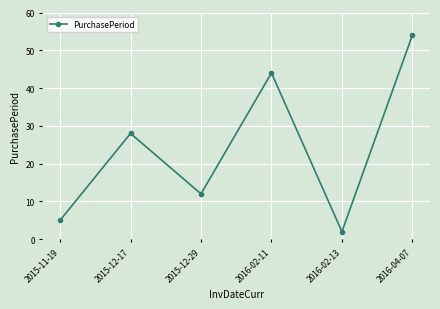

List the labels in order of value, largest first.

2016-04-07, 2016-02-11, 2015-12-17, 2015-12-29, 2015-11-19, 2016-02-13